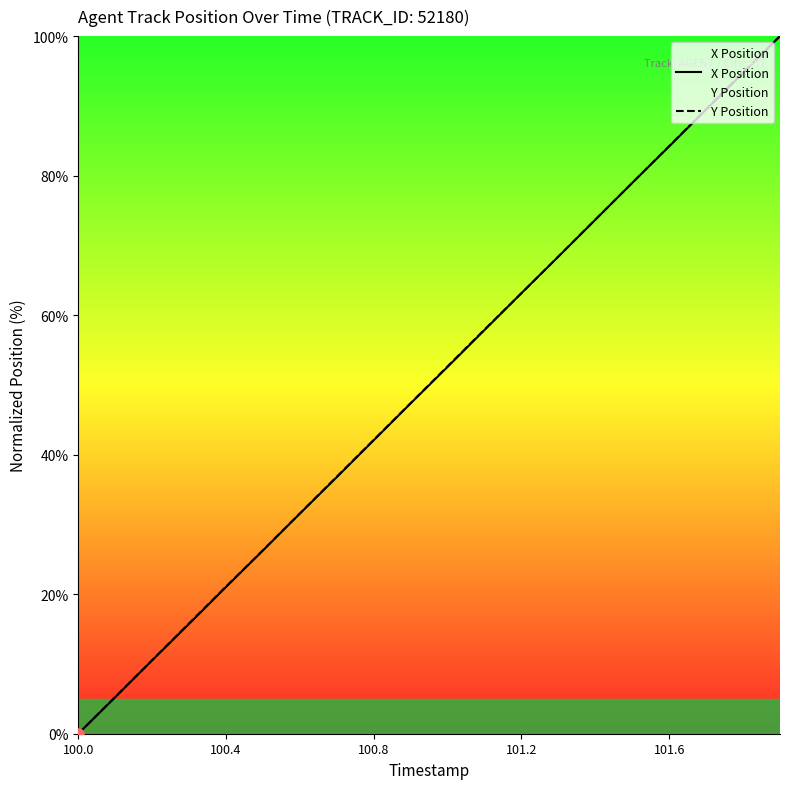

Between 101.2 and 101.6, which series saw the biggest shift?

Y Position